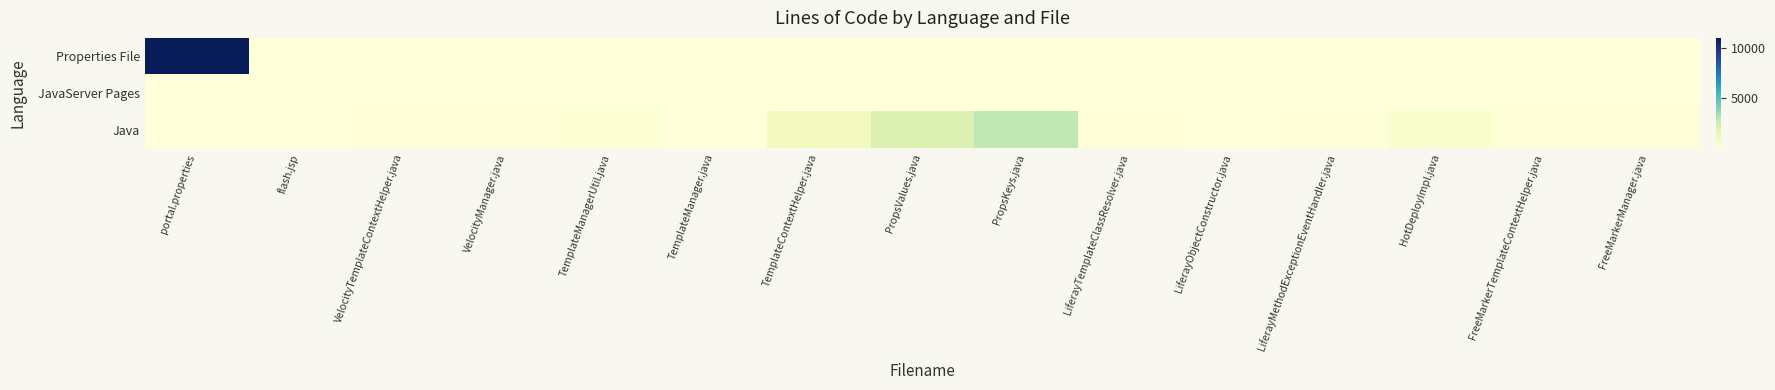

At which category is the sum across all series the highest?

portal.properties